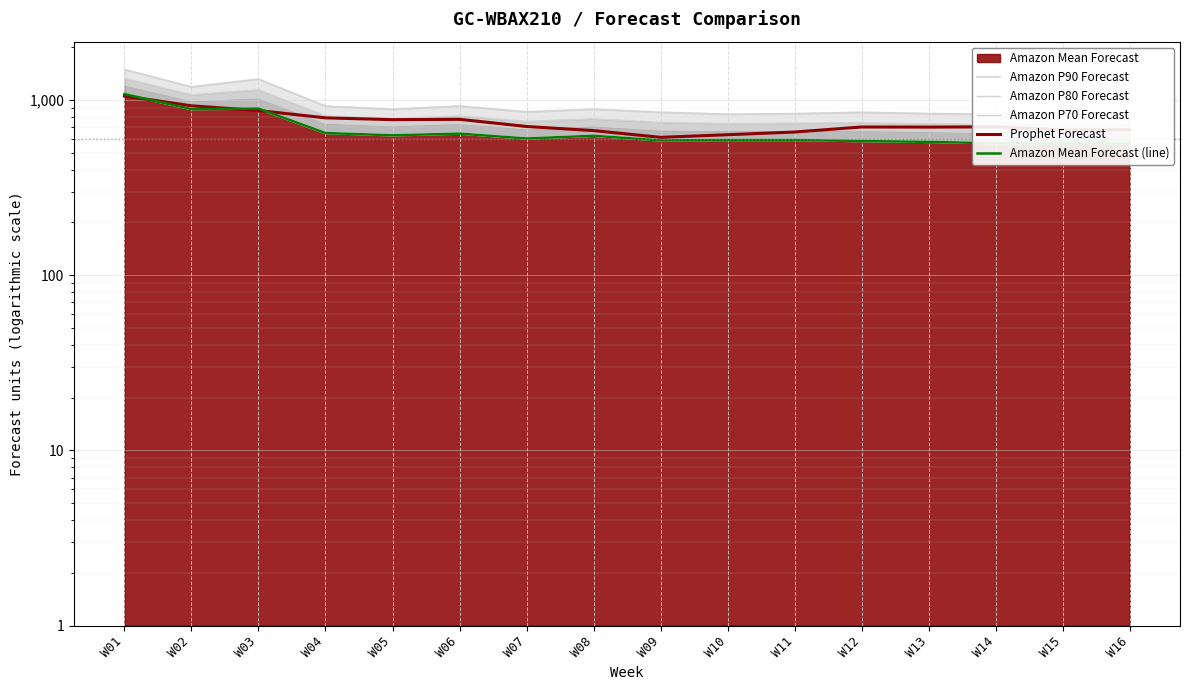

True or false: Prophet Forecast and Amazon P70 Forecast intersect in this chart.

True